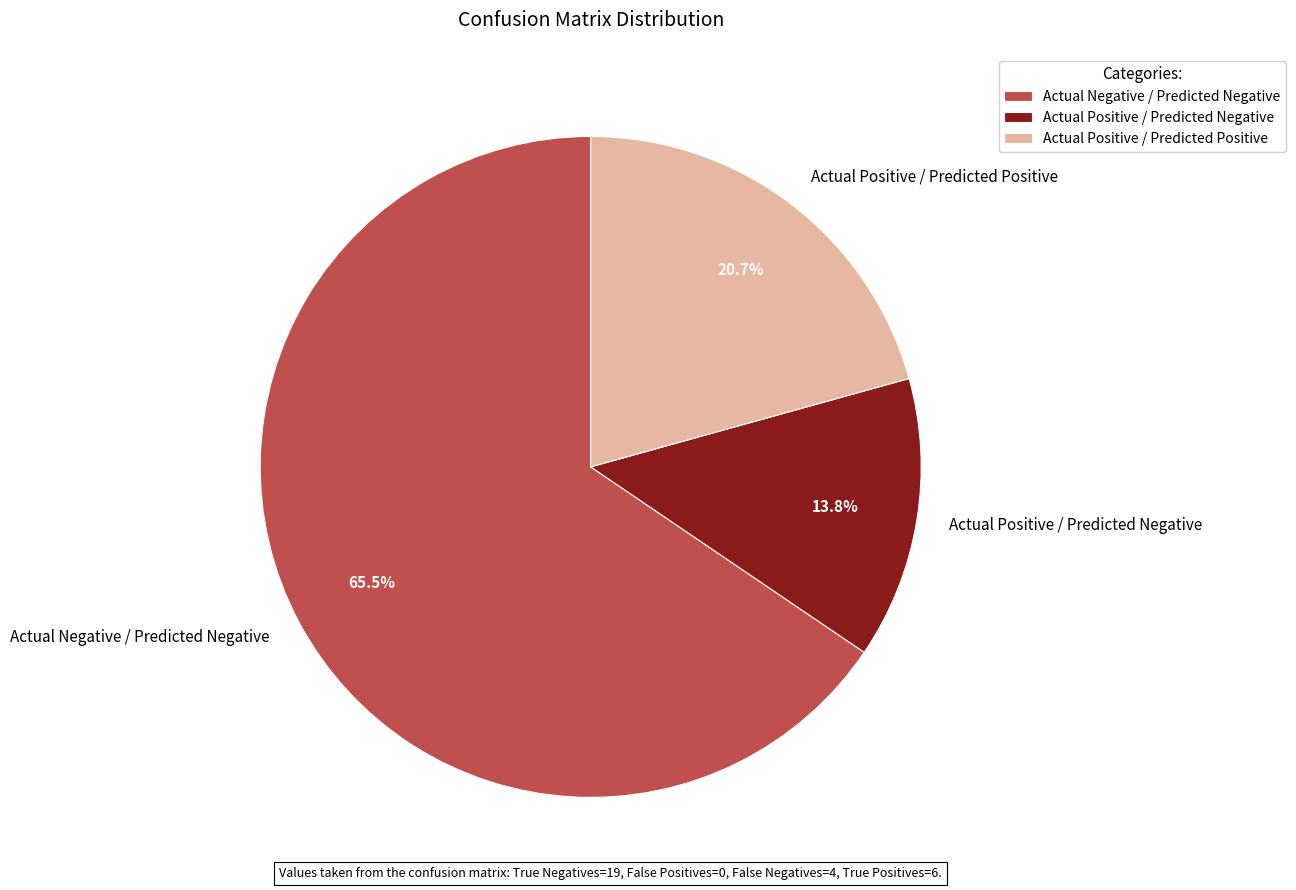

What portion of the pie excludes Actual Positive / Predicted Positive?

79.3%